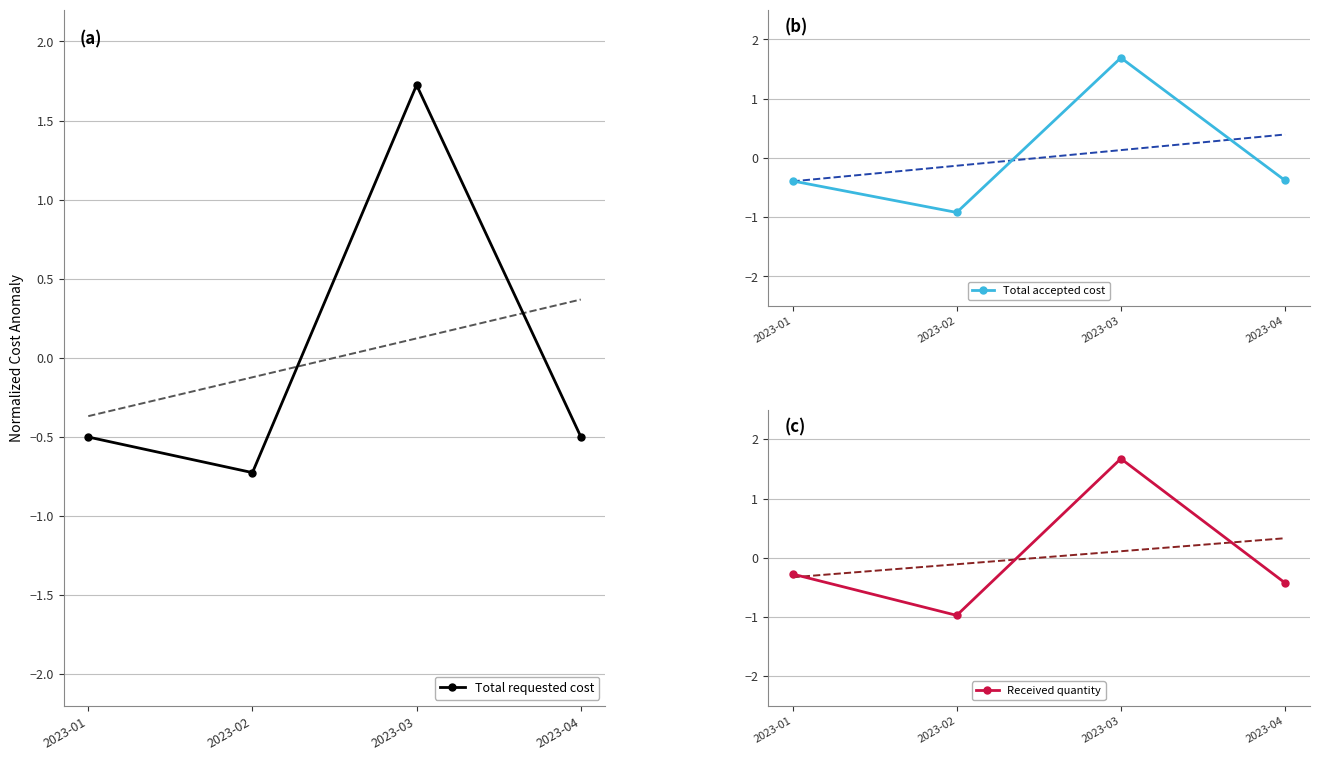

What is the value of the Total requested cost point at the 1st from the left?

-0.5